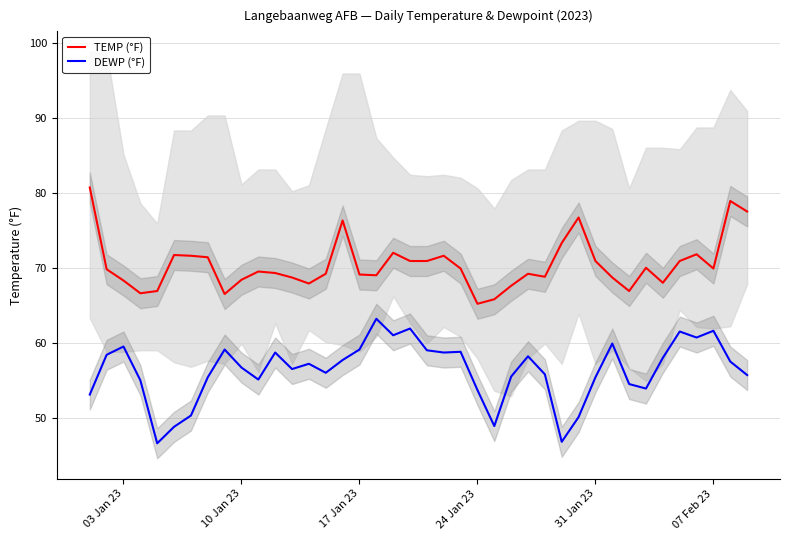

True or false: TEMP (°F) and DEWP (°F) intersect in this chart.

False